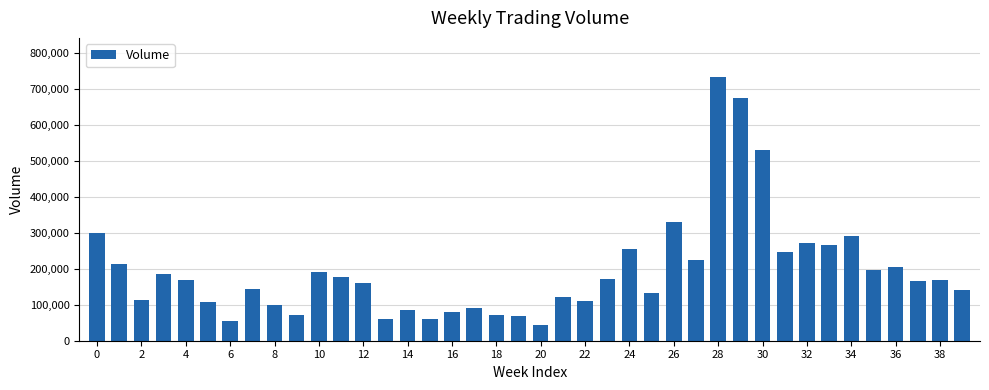

How many data points are less than 167392?

20